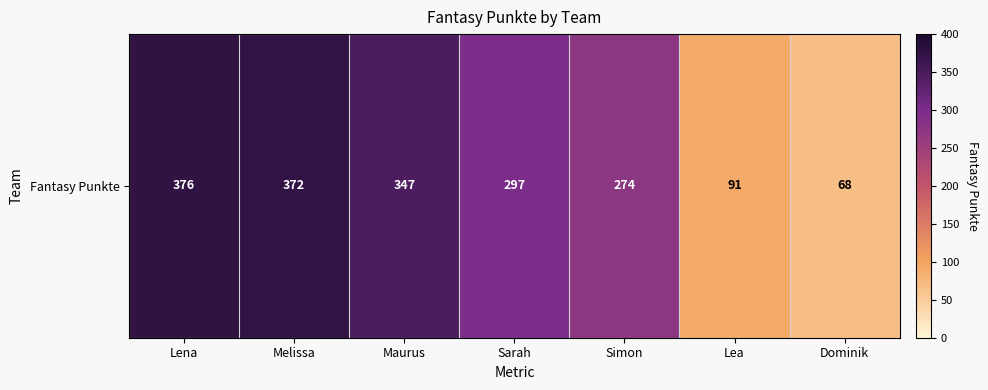

Between Sarah and Dominik, which is larger?

Sarah